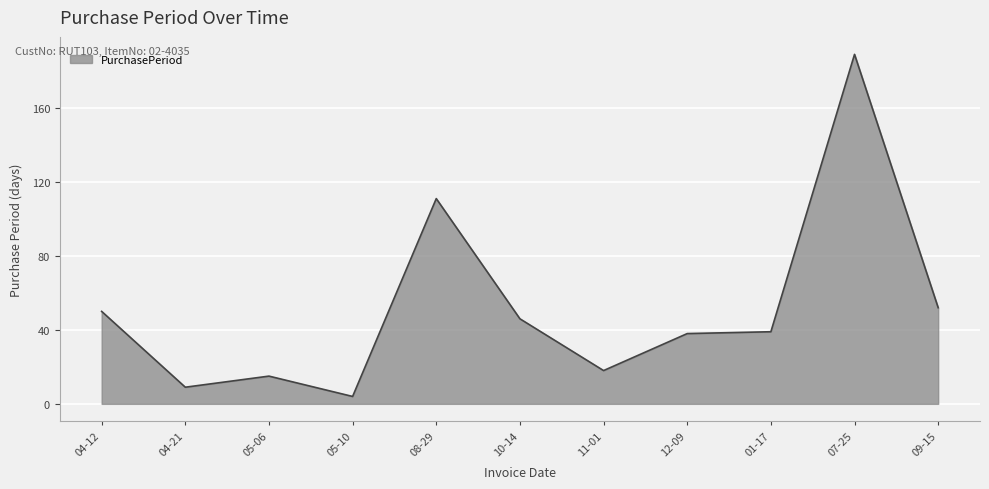

Does the chart have visible grid lines?

Yes